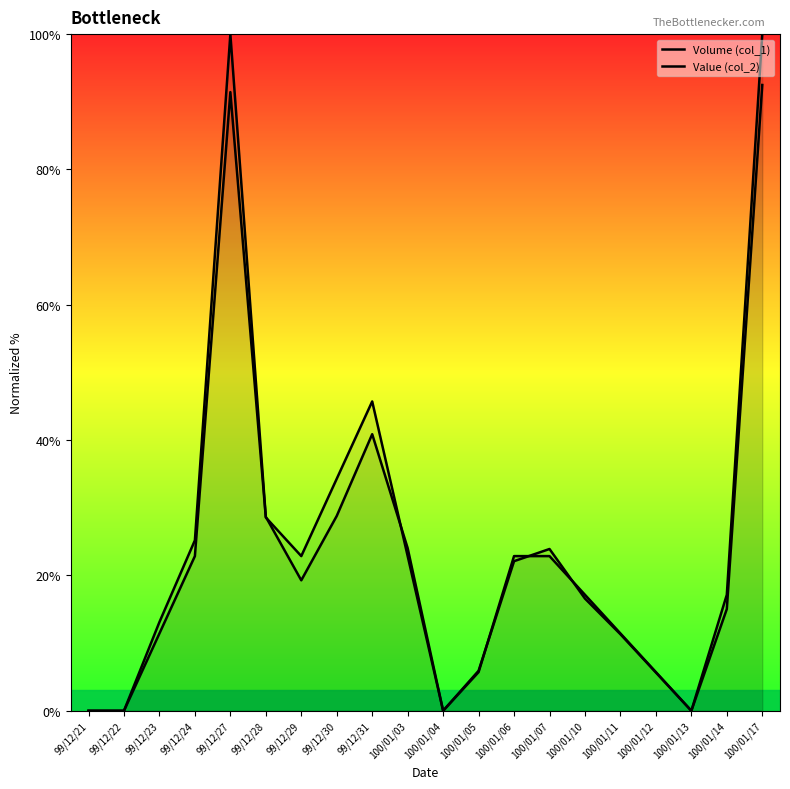

The Volume (col_1) series shows 7.3 at 100/01/11. True or false?

False